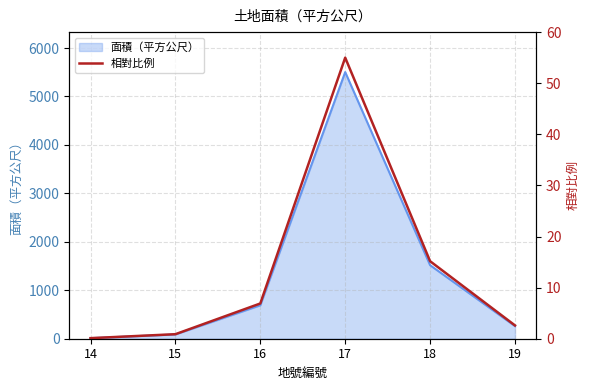

List the labels in order of value, largest first.

17, 18, 16, 19, 15, 14